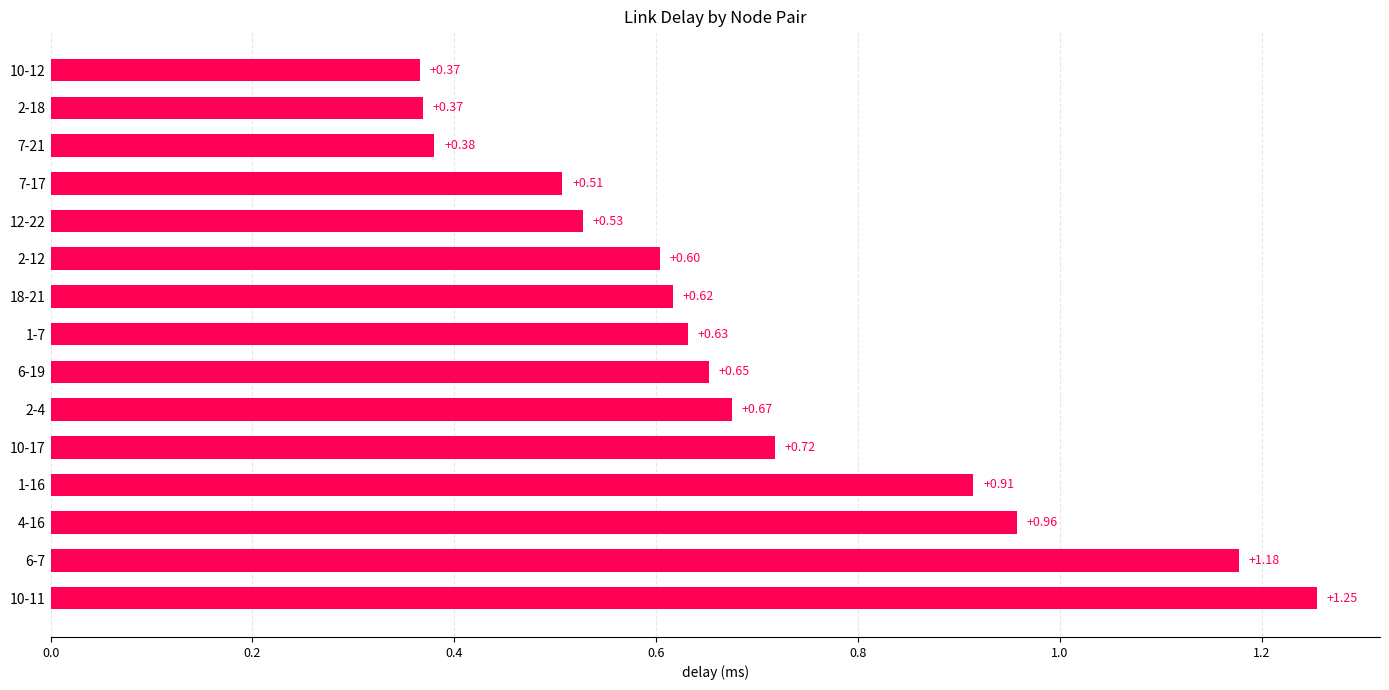

Between 7-17 and 6-7, which is larger?

6-7